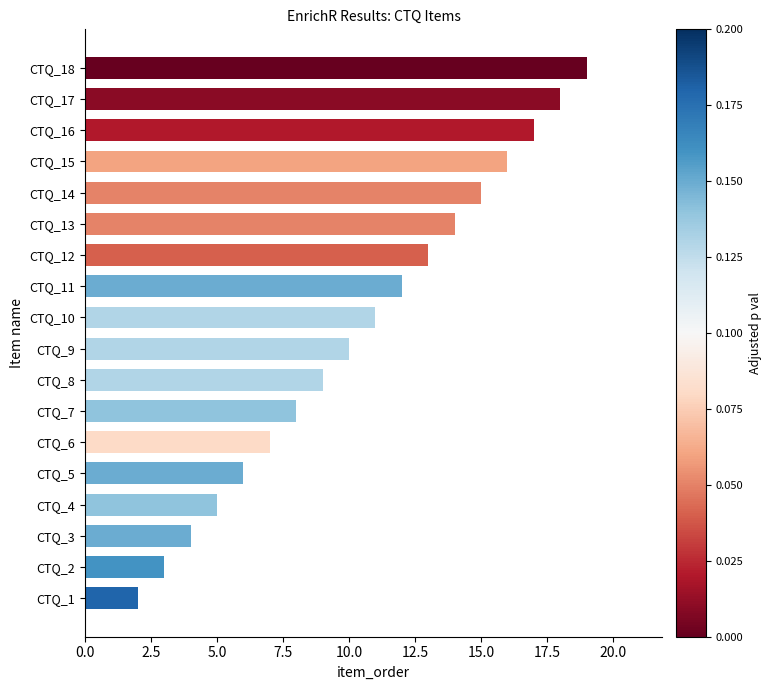

Approximately how many times larger is the value at CTQ_7 compared to CTQ_5?

1.3